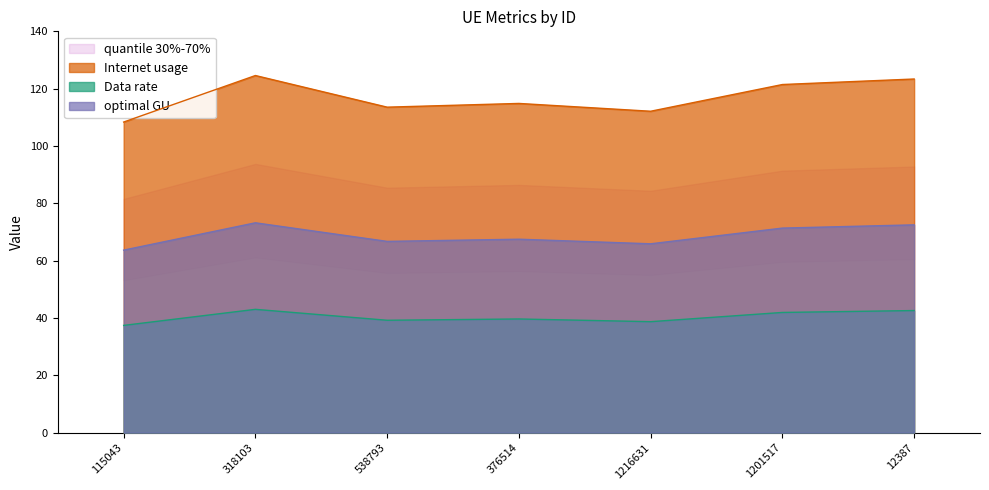

What is the approximate value of Internet usage at 318103?

124.6